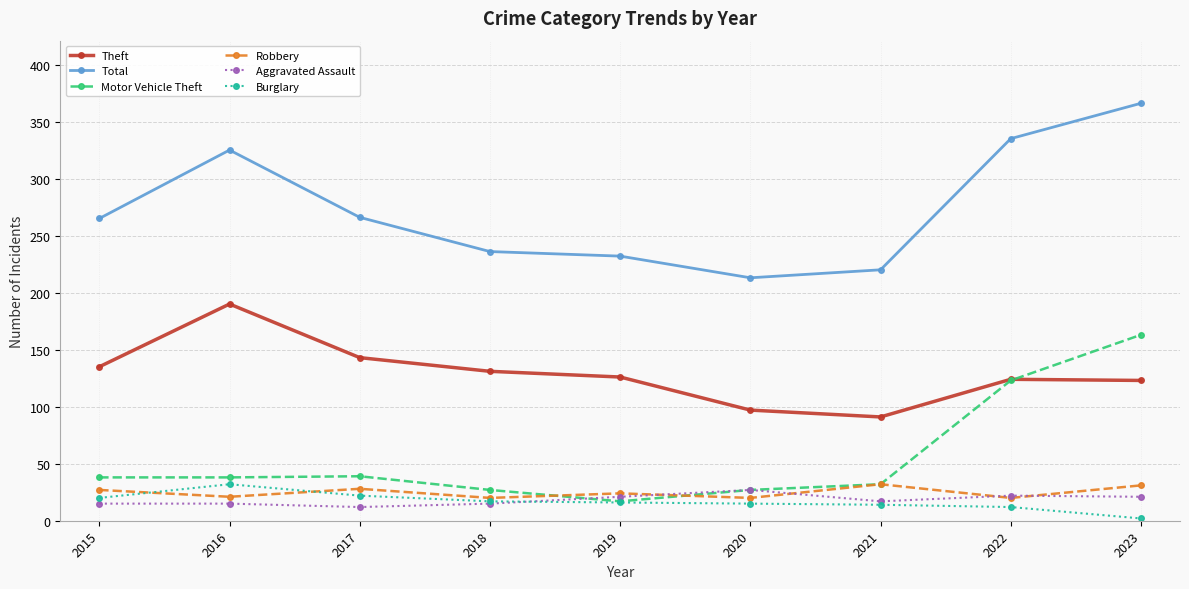

How many values in the Burglary series are below 16?

4